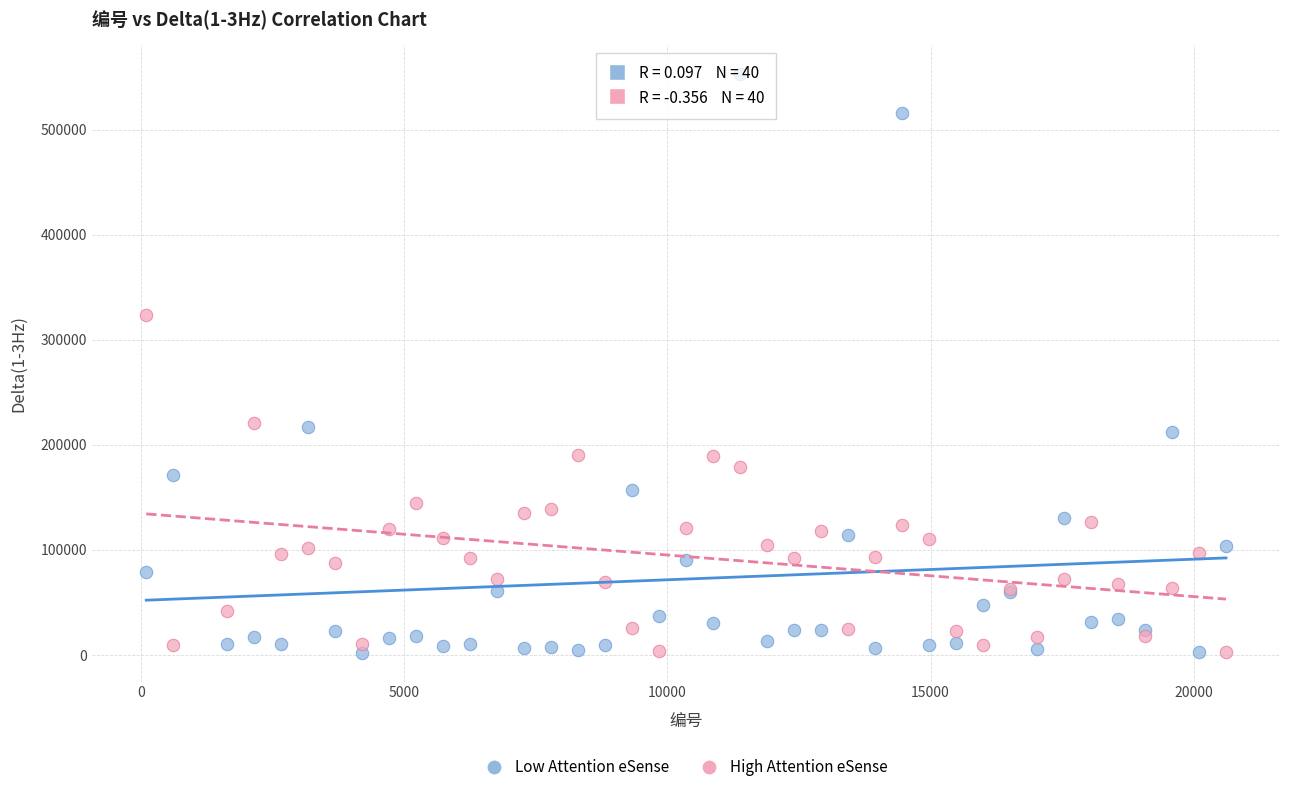

Which series contains the highest Y value?

Low Attention eSense